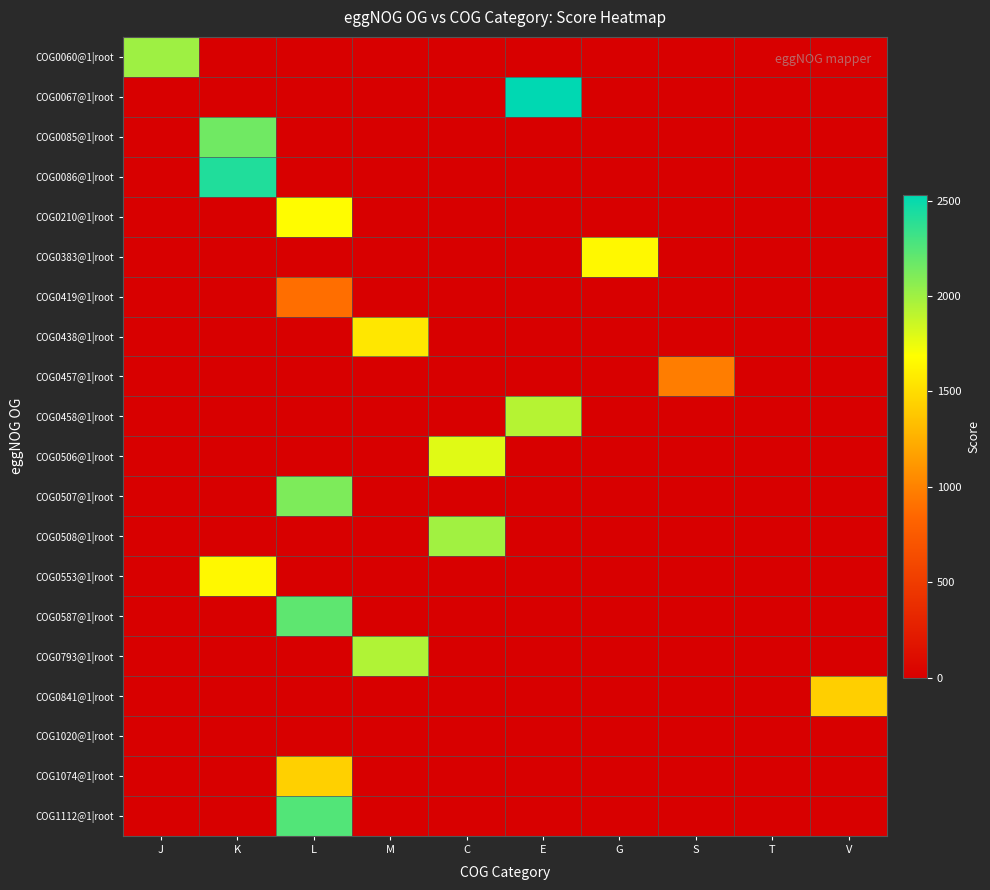

Reading left to right, what are all the values shown in this chart?

COG0060@1|root: J=2002	K=0	L=0	M=0	C=0	E=0	G=0	S=0	T=0	V=0
COG0067@1|root: J=0	K=0	L=0	M=0	C=0	E=2529	G=0	S=0	T=0	V=0
COG0085@1|root: J=0	K=2157	L=0	M=0	C=0	E=0	G=0	S=0	T=0	V=0
COG0086@1|root: J=0	K=2420	L=0	M=0	C=0	E=0	G=0	S=0	T=0	V=0
COG0210@1|root: J=0	K=0	L=1670	M=0	C=0	E=0	G=0	S=0	T=0	V=0
COG0383@1|root: J=0	K=0	L=0	M=0	C=0	E=0	G=1648	S=0	T=0	V=0
COG0419@1|root: J=0	K=0	L=892	M=0	C=0	E=0	G=0	S=0	T=0	V=0
COG0438@1|root: J=0	K=0	L=0	M=1555	C=0	E=0	G=0	S=0	T=0	V=0
COG0457@1|root: J=0	K=0	L=0	M=0	C=0	E=0	G=0	S=969	T=0	V=0
COG0458@1|root: J=0	K=0	L=0	M=0	C=0	E=1929	G=0	S=0	T=0	V=0
COG0506@1|root: J=0	K=0	L=0	M=0	C=1785	E=0	G=0	S=0	T=0	V=0
COG0507@1|root: J=0	K=0	L=2114	M=0	C=0	E=0	G=0	S=0	T=0	V=0
COG0508@1|root: J=0	K=0	L=0	M=0	C=1994	E=0	G=0	S=0	T=0	V=0
COG0553@1|root: J=0	K=1646	L=0	M=0	C=0	E=0	G=0	S=0	T=0	V=0
COG0587@1|root: J=0	K=0	L=2213	M=0	C=0	E=0	G=0	S=0	T=0	V=0
COG0793@1|root: J=0	K=0	L=0	M=1944	C=0	E=0	G=0	S=0	T=0	V=0
COG0841@1|root: J=0	K=0	L=0	M=0	C=0	E=0	G=0	S=0	T=0	V=1425
COG1020@1|root: J=0	K=0	L=0	M=0	C=0	E=0	G=0	S=0	T=0	V=0
COG1074@1|root: J=0	K=0	L=1429	M=0	C=0	E=0	G=0	S=0	T=0	V=0
COG1112@1|root: J=0	K=0	L=2254	M=0	C=0	E=0	G=0	S=0	T=0	V=0